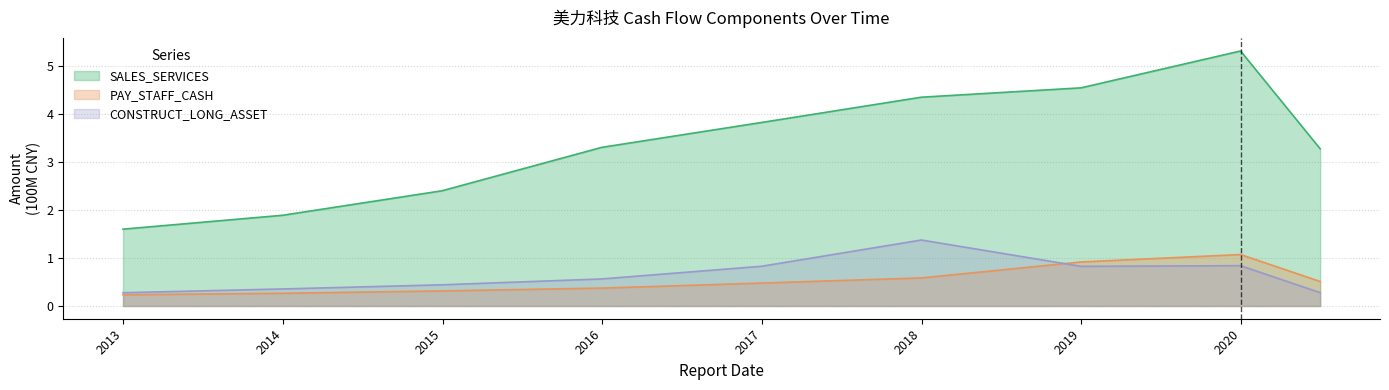

How many interior local peaks does the CONSTRUCT_LONG_ASSET series have?

2